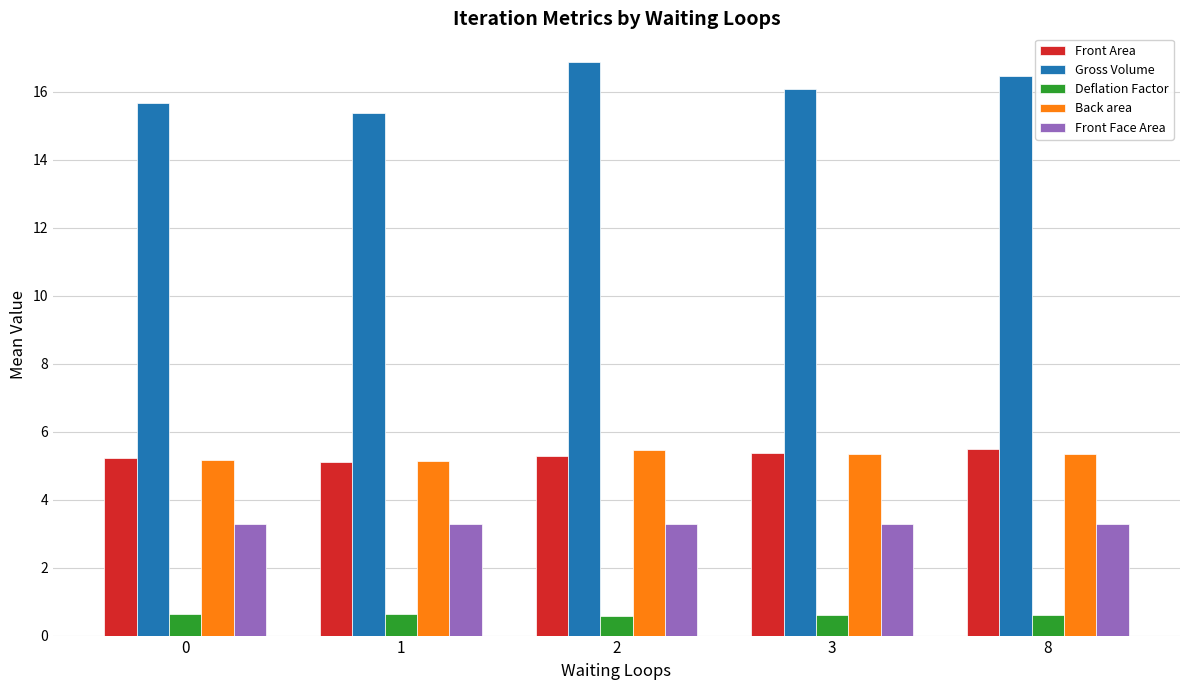

How many groups of bars are there?

5